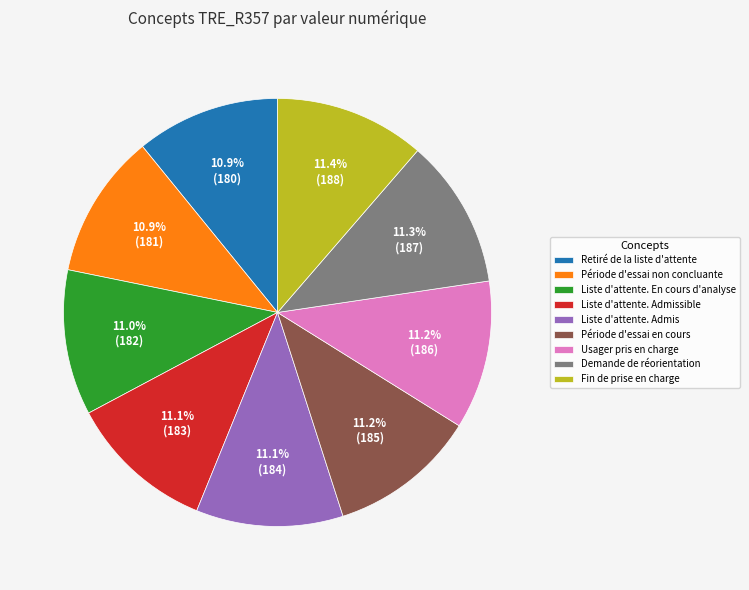

Is there a majority slice in this chart?

No